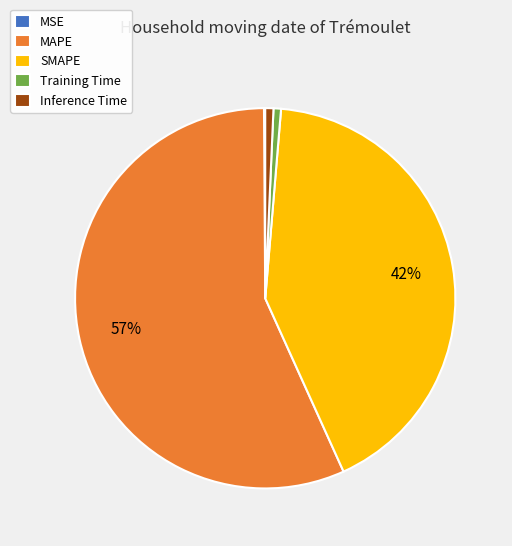

To the nearest percent, what is the difference between the Training Time and SMAPE slice percentages?

41%